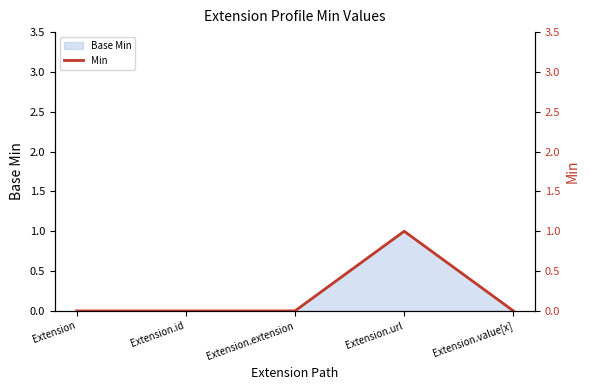

Count the values in the range 0 to 1.

5